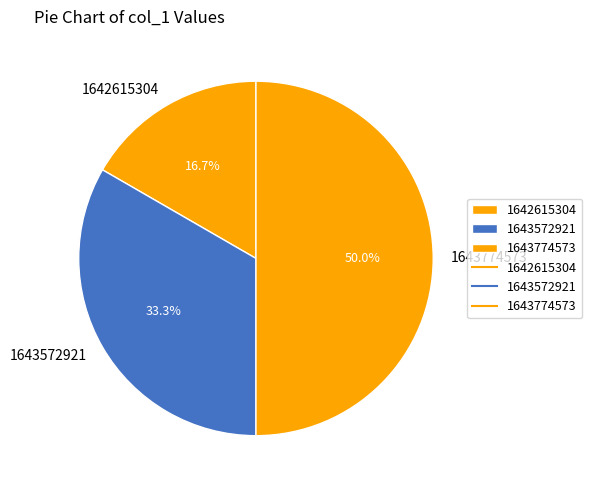

To the nearest percent, what is the difference between the 1643572921 and 1643774573 slice percentages?

17%